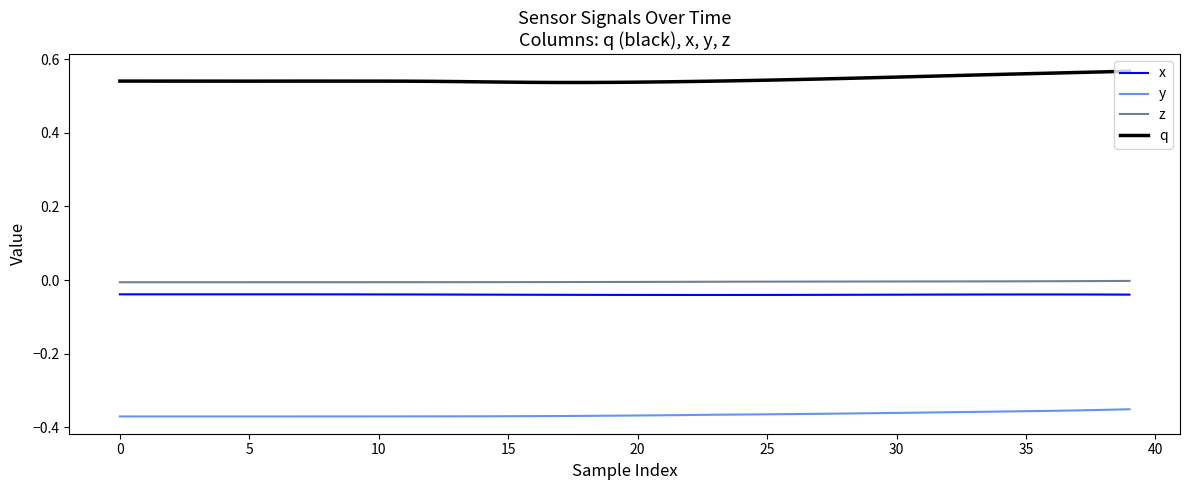

Which series has the largest total across all categories?

q